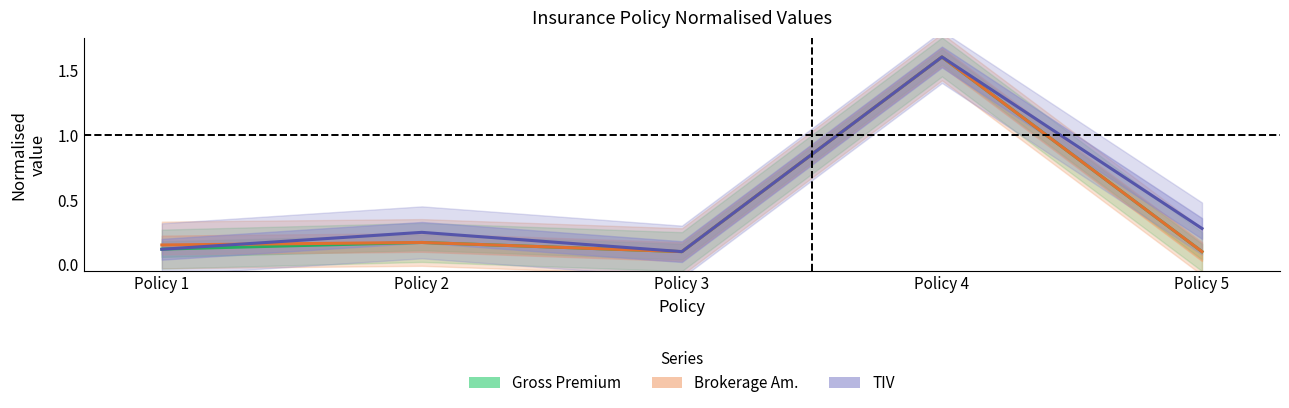

What is the lowest value of the TIV series?

0.1